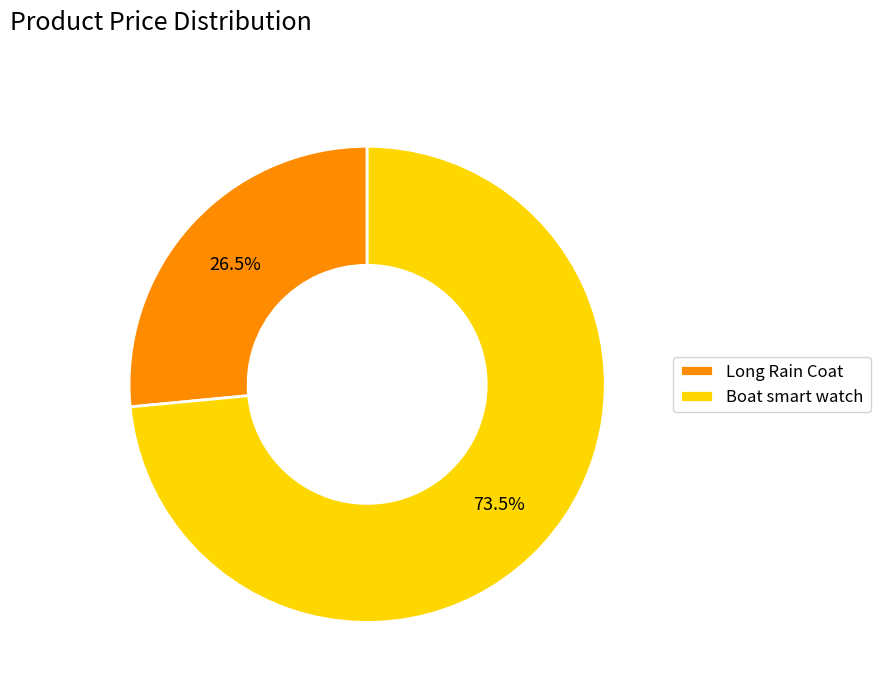

Which has a higher value, Long Rain Coat or Boat smart watch?

Boat smart watch